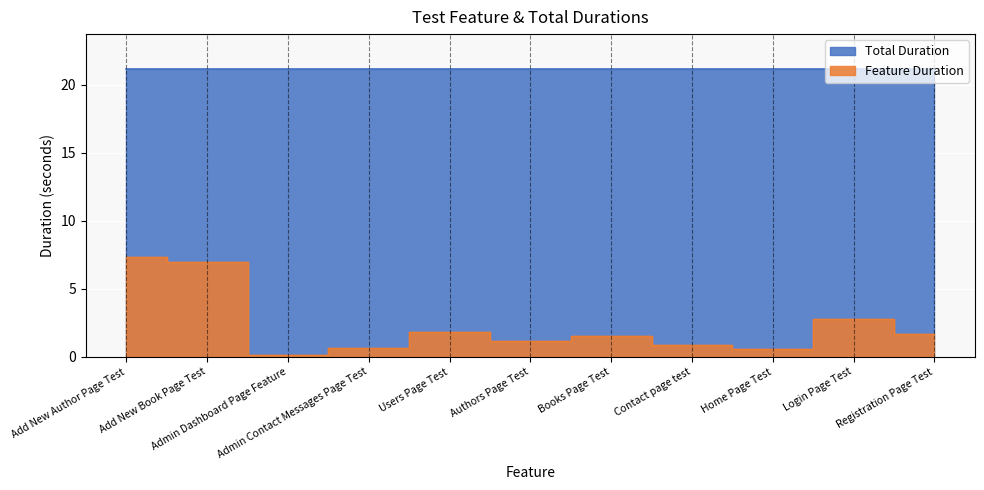

Approximately how many times larger is the value at Home Page Test compared to Add New Author Page Test?

0.1